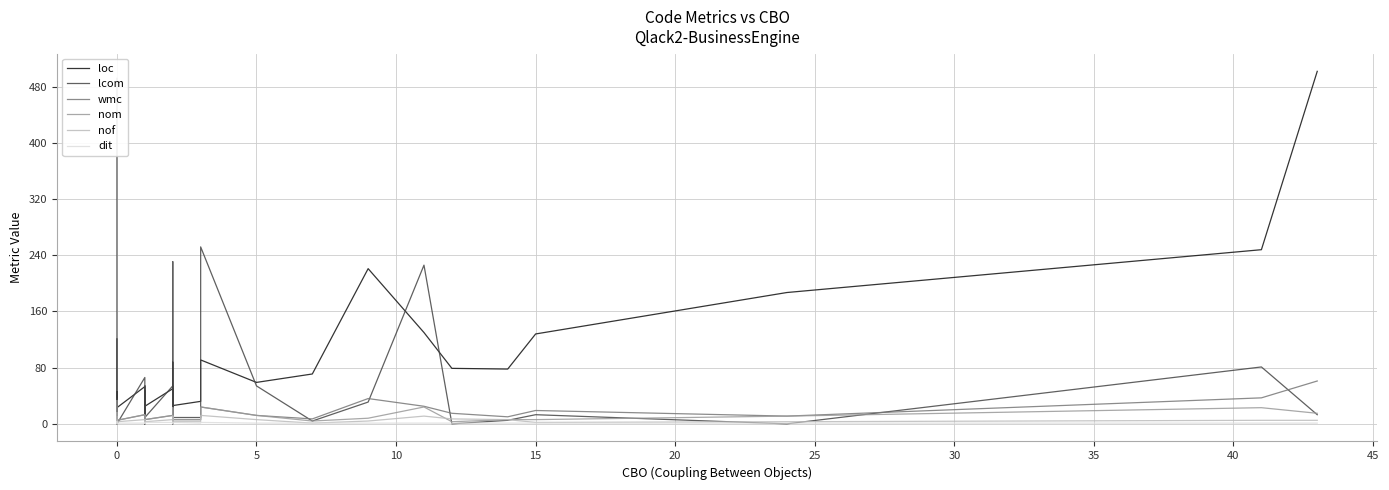

True or false: wmc and nof cross at least once.

False